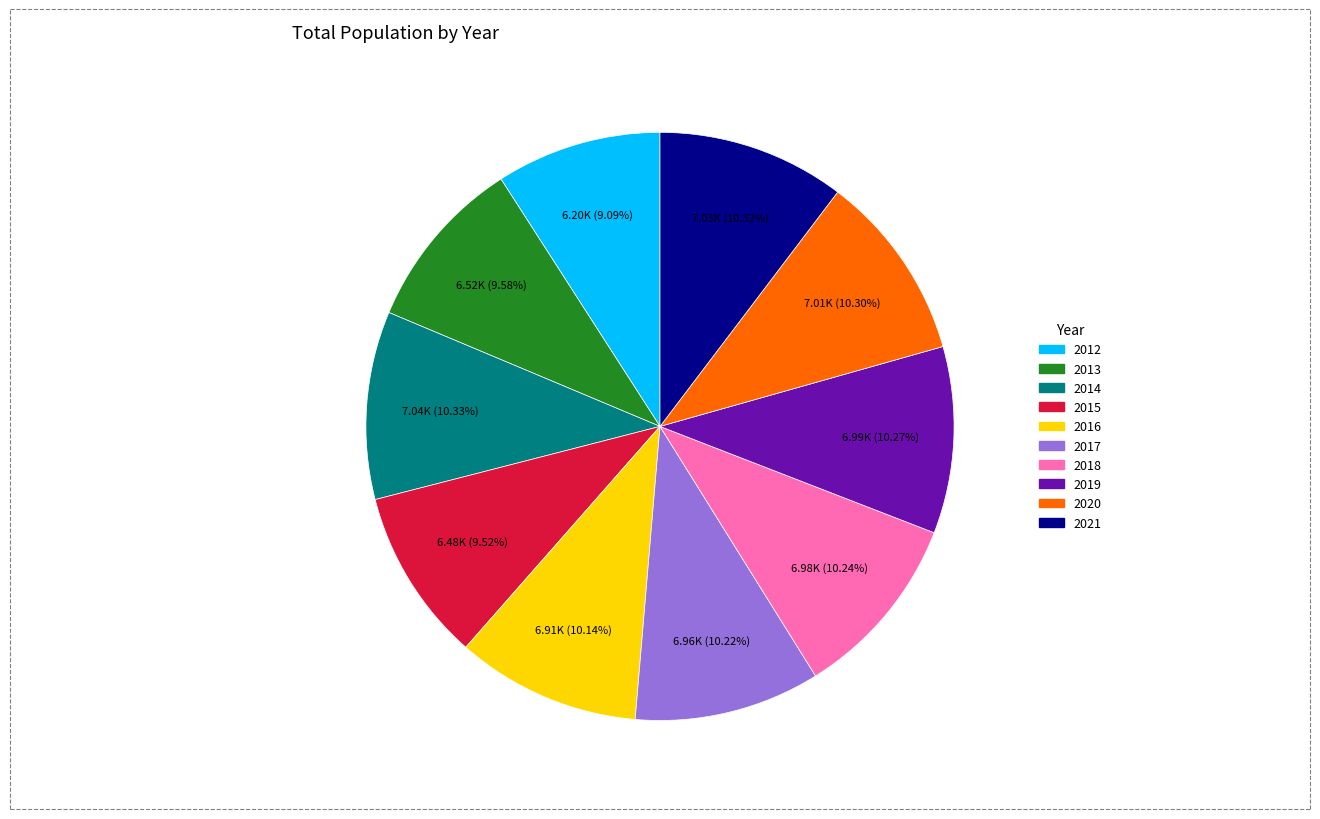

Is there a majority slice in this chart?

No